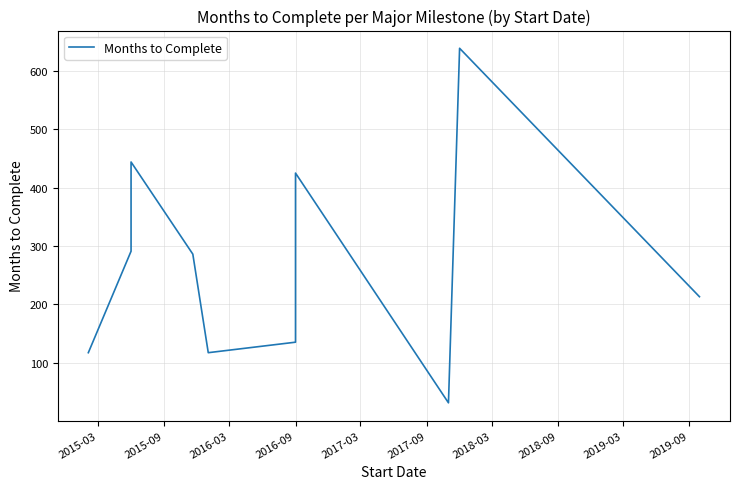

How many interior local peaks (higher than both neighbors) does the data have?

3